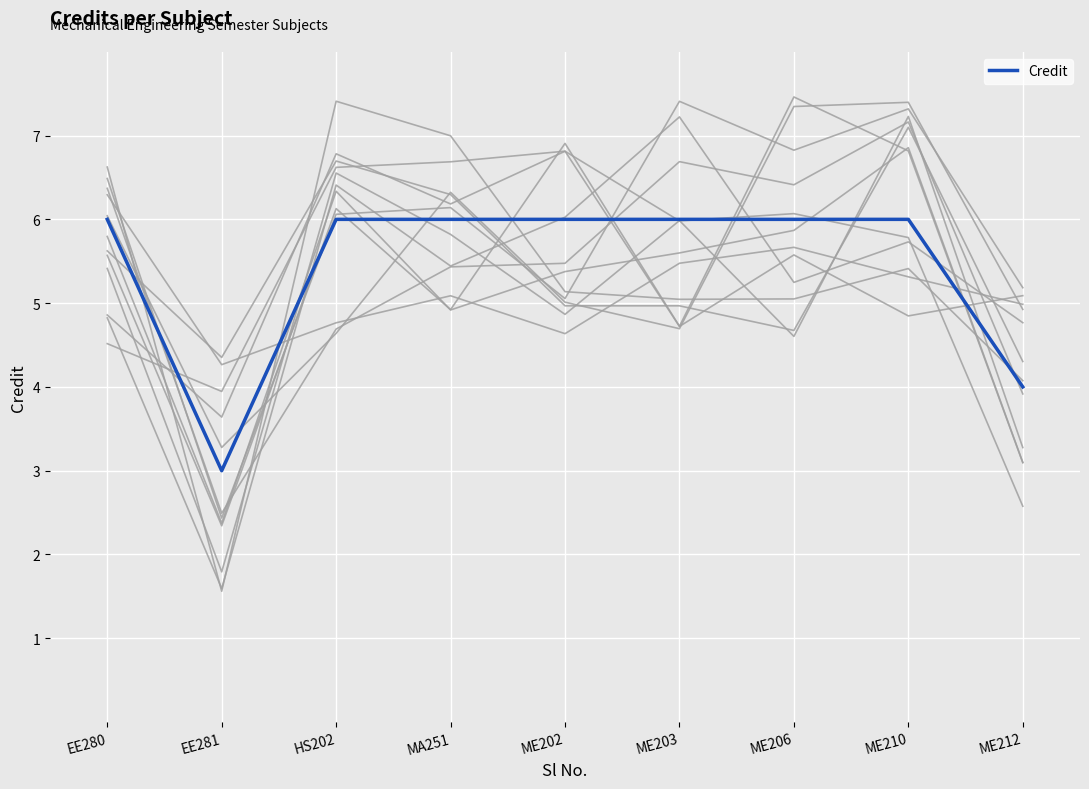

Reading left to right, what are all the values shown in this chart?

EE280=6	EE281=3	HS202=6	MA251=6	ME202=6	ME203=6	ME206=6	ME210=6	ME212=4